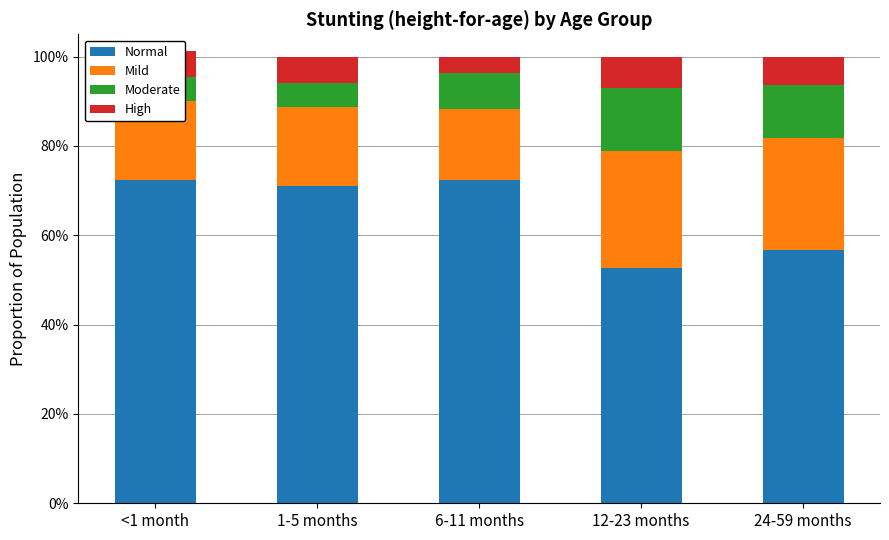

How many High values are between 0 and 1?

5